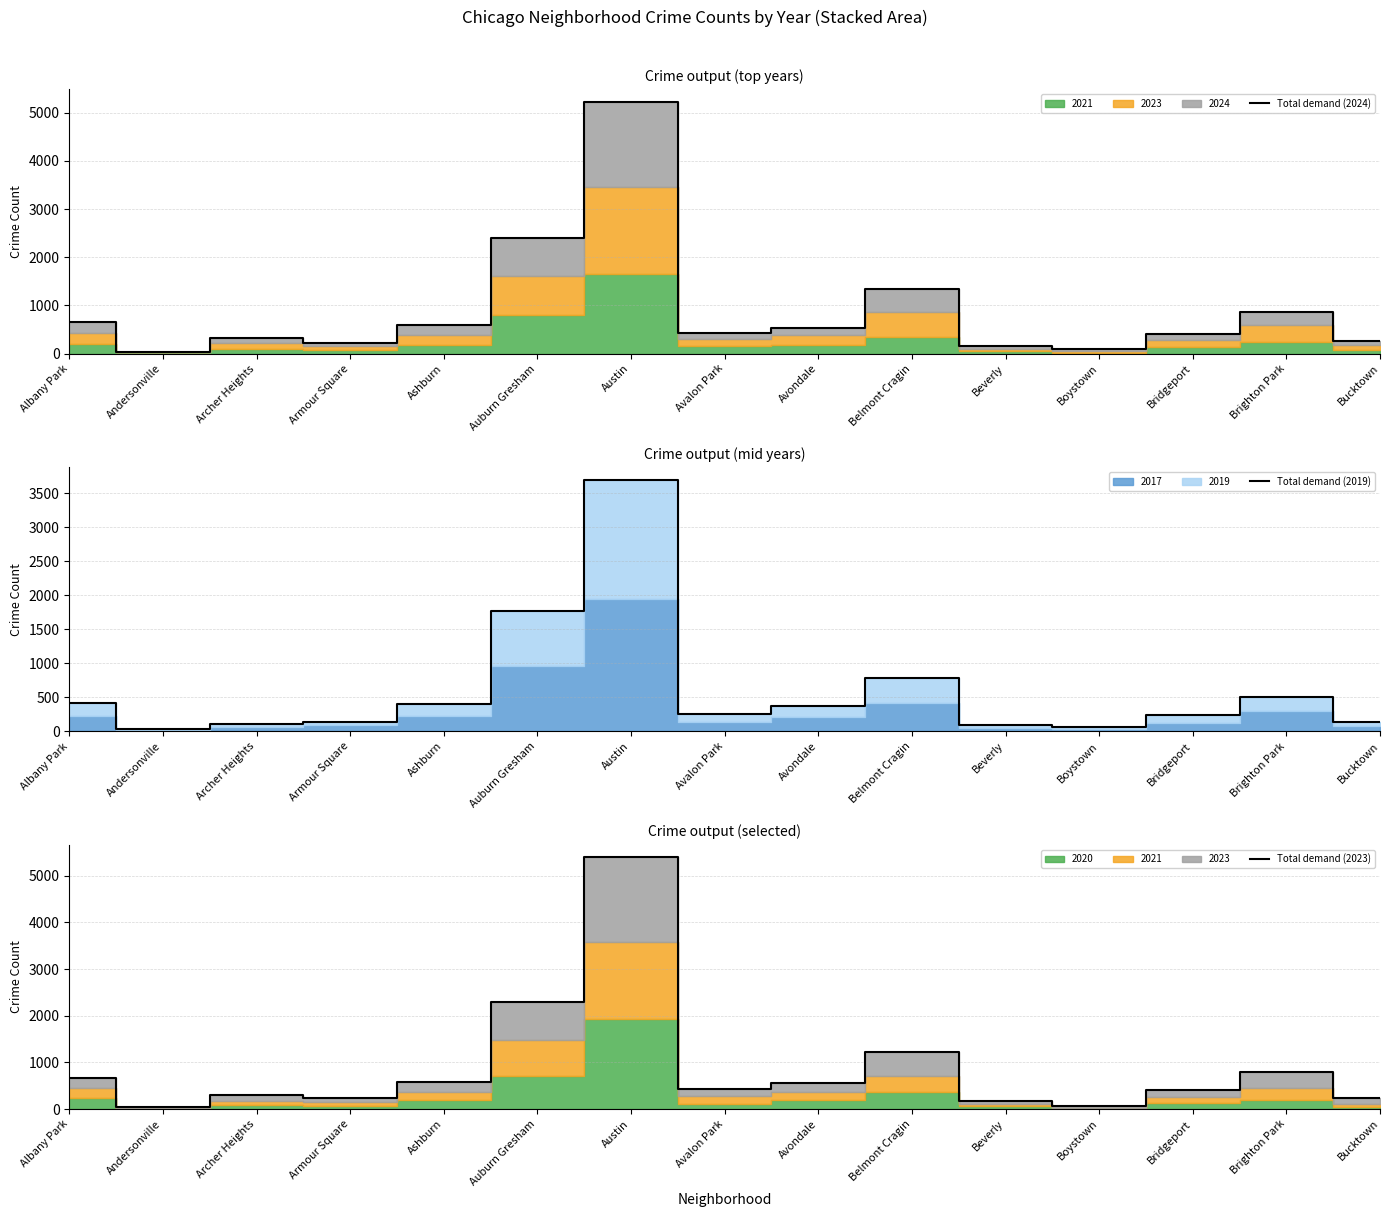

Reading right to left, list all the values displayed in this chart.

Total demand (2024): 251	872	409	92	152	1336	536	436	5223	2404	586	229	319	40	657
Total demand (2019): 130	512	241	66	87	786	370	253	3703	1765	407	142	107	33	422
Total demand (2023): 229	797	406	68	164	1223	562	419	5393	2300	584	227	300	41	670